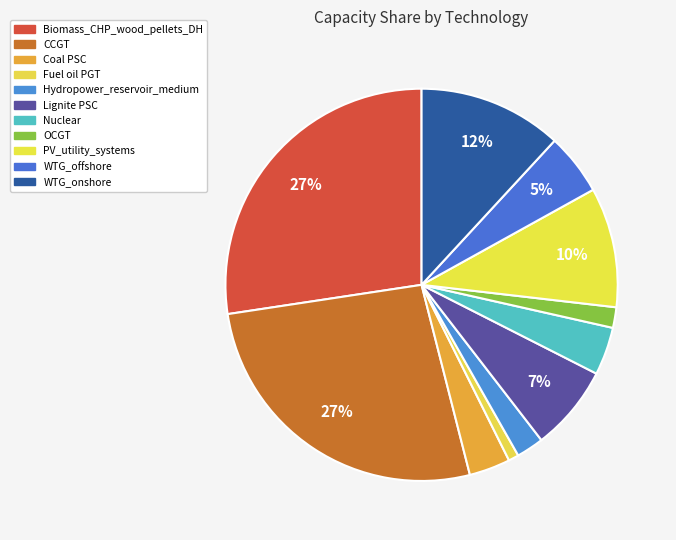

Which category has the biggest portion of the pie?

Biomass_CHP_wood_pellets_DH